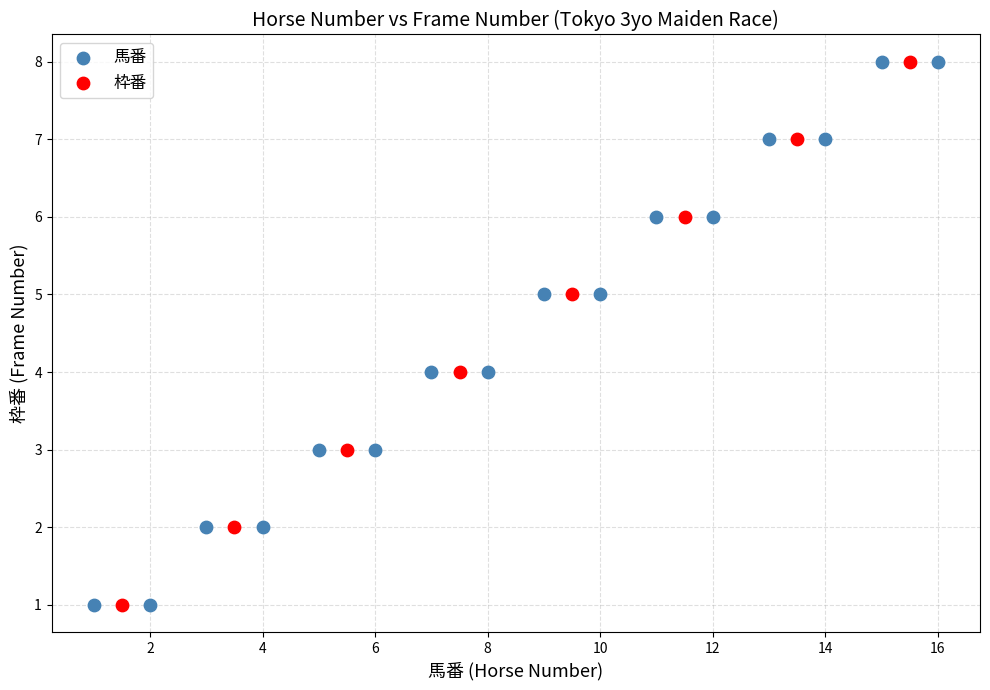

What are all the series names shown in the legend?

馬番, 枠番